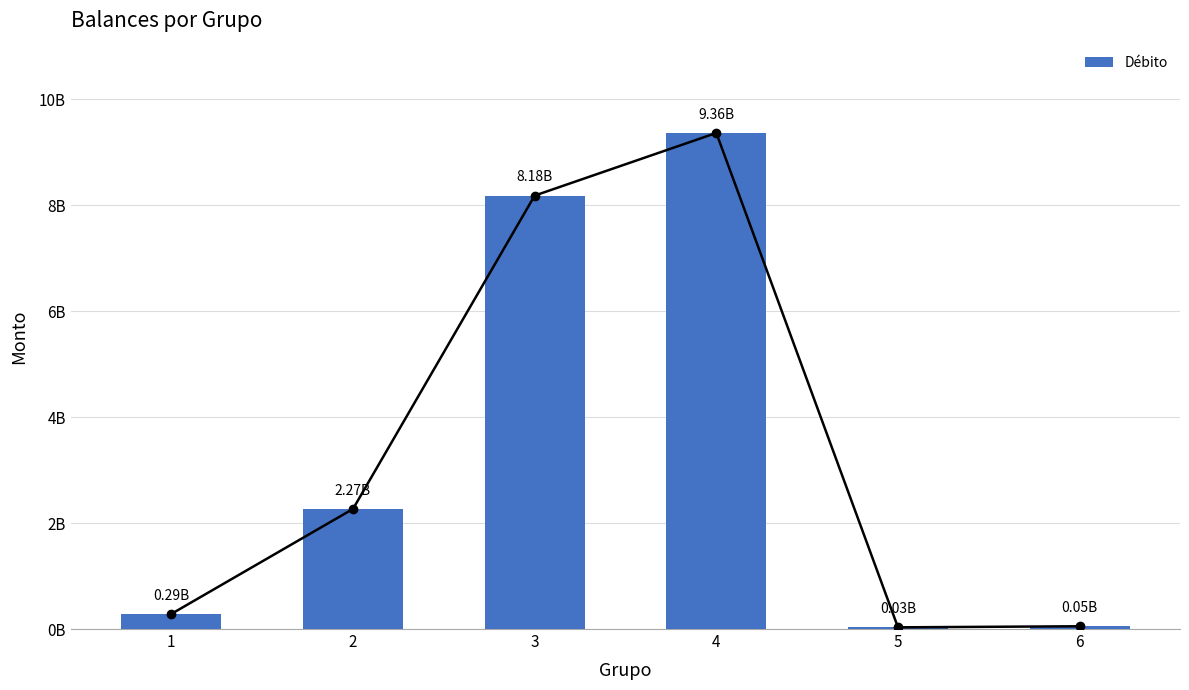

What is the approximate value at 5?

31881776.0